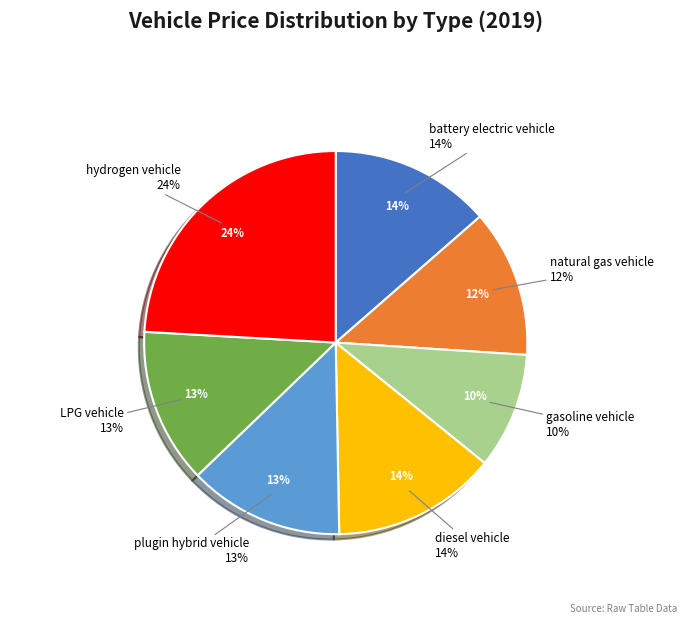

Is it true that plugin hybrid vehicle is 1% of the pie?

False